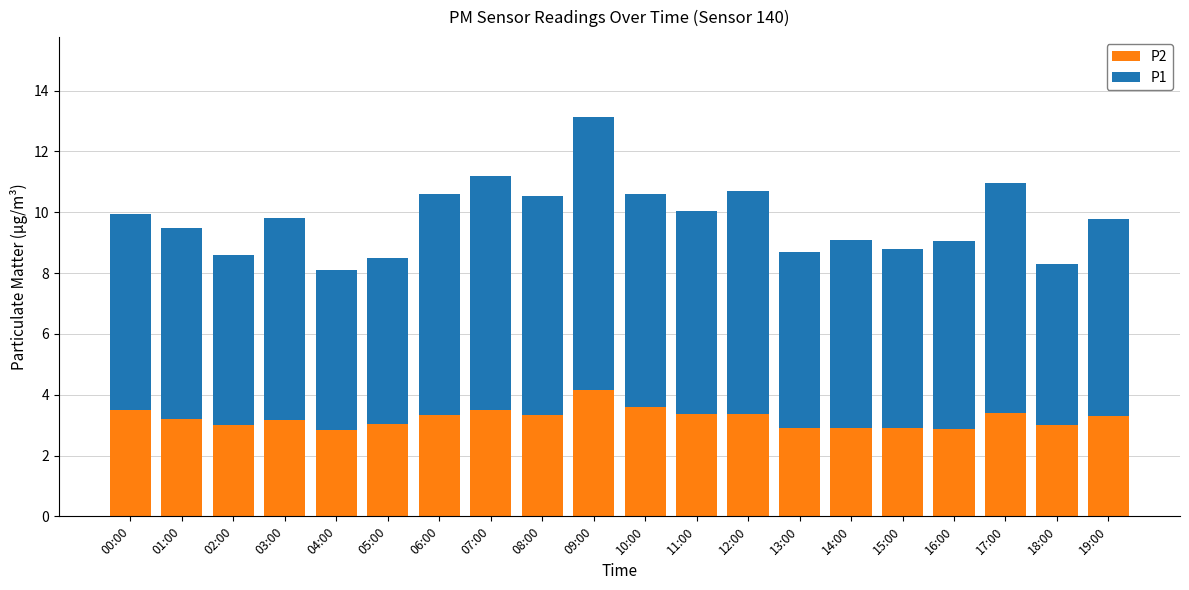

At which category is the sum across all series the highest?

09:00